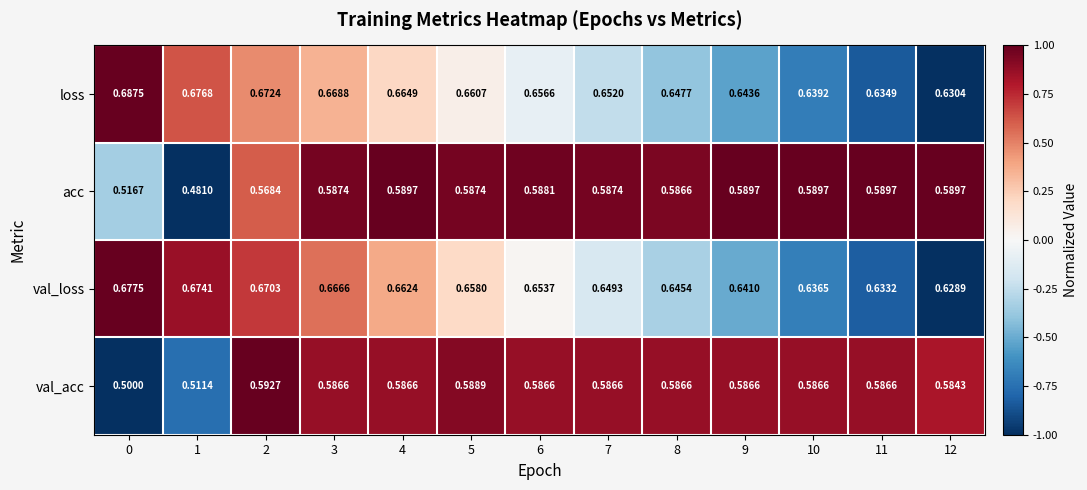

Which series has the largest range (max minus min)?

acc